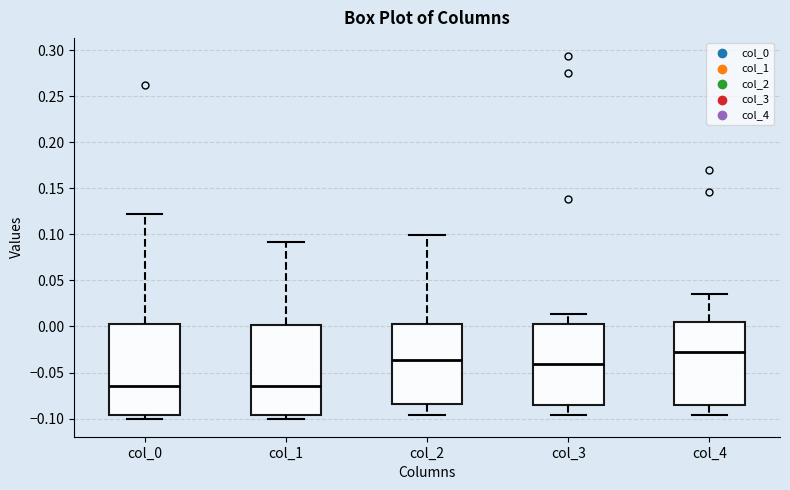

Which box has the highest median line?

col_4